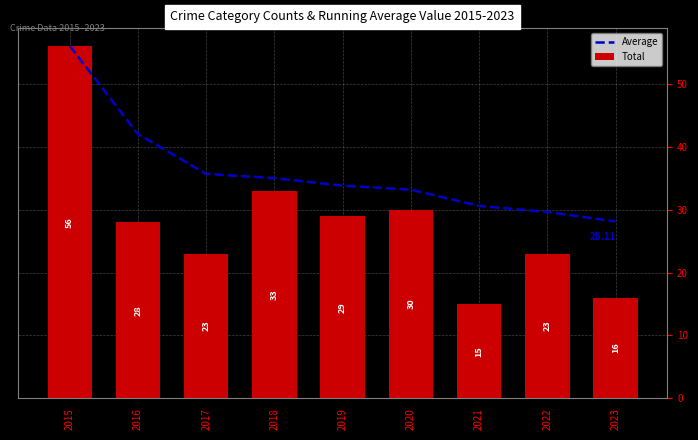

What is the difference between the highest and lowest values at 2019?

4.8